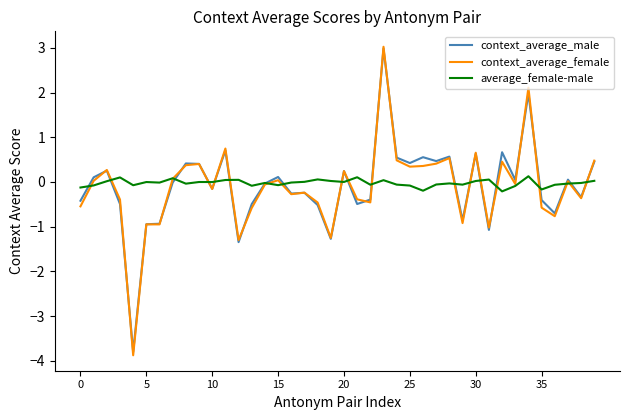

What is the smallest value displayed?

-3.9